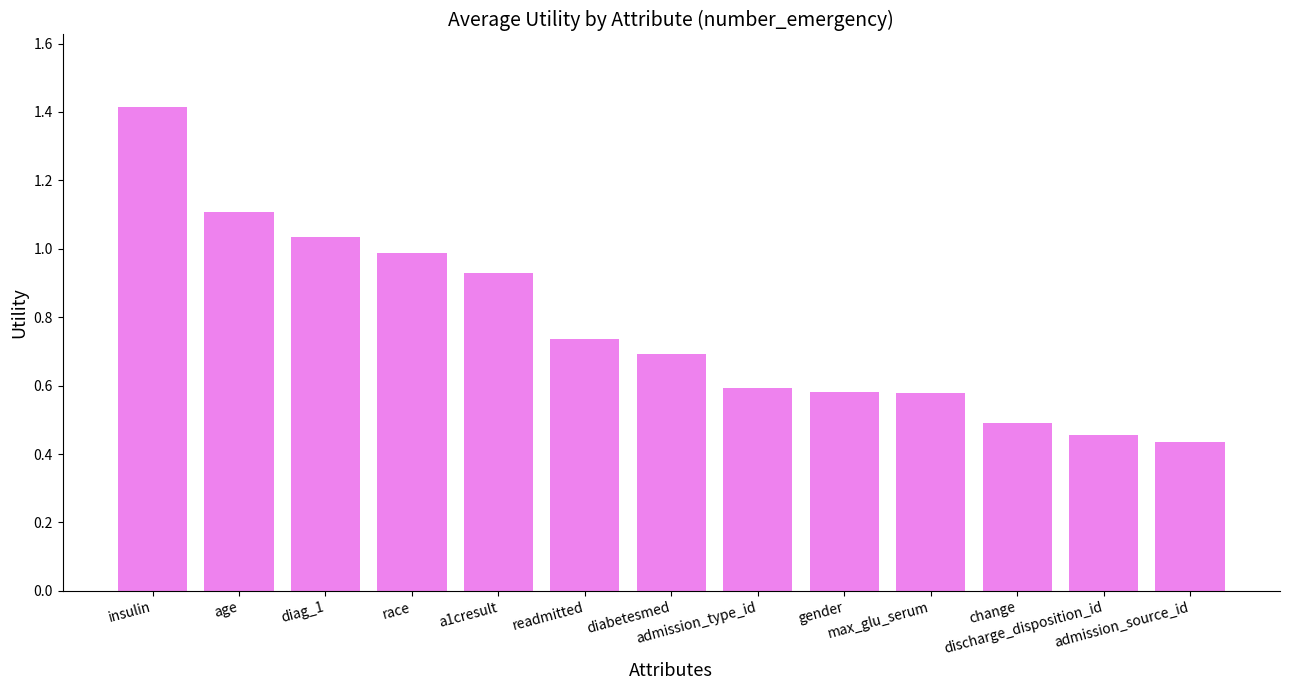

What is the maximum value shown in the chart?

1.4